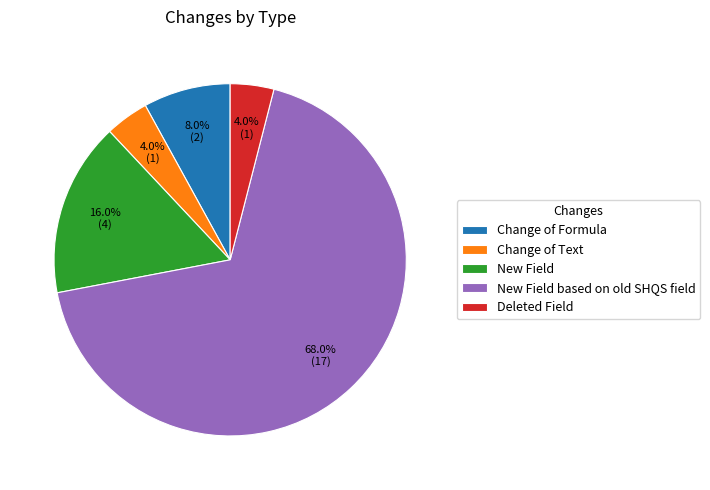

Which slice is the largest?

New Field based on old SHQS field